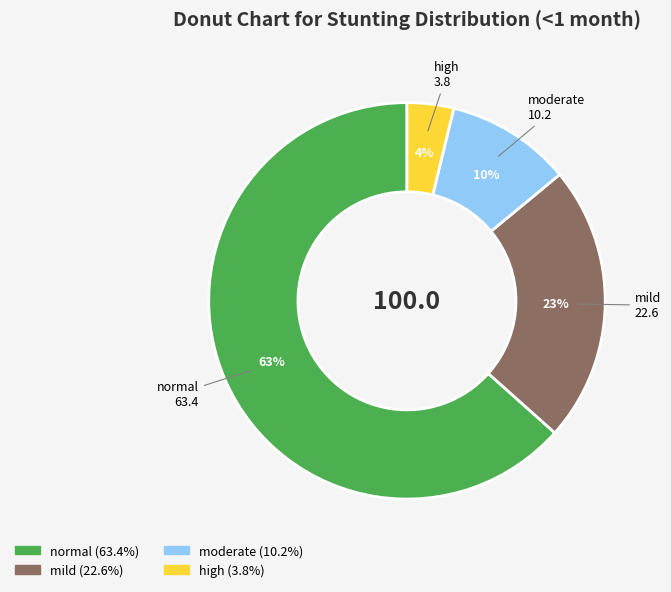

Is there any slice that represents more than half of the pie?

Yes